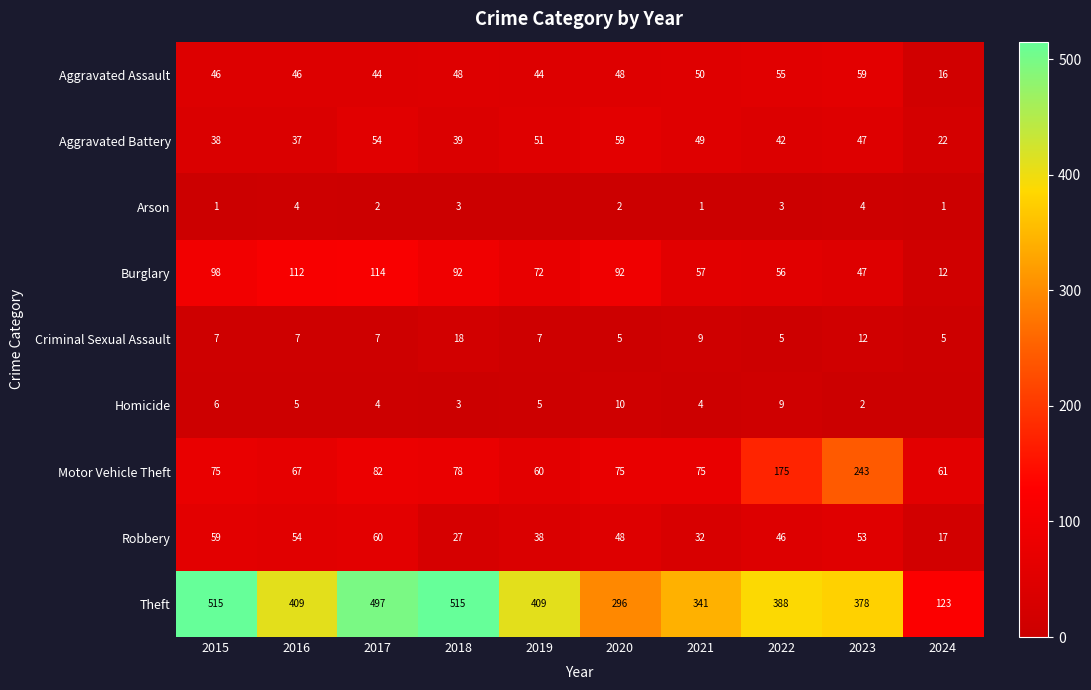

What is the sum of the Homicide values at 2015 and 2019?

11